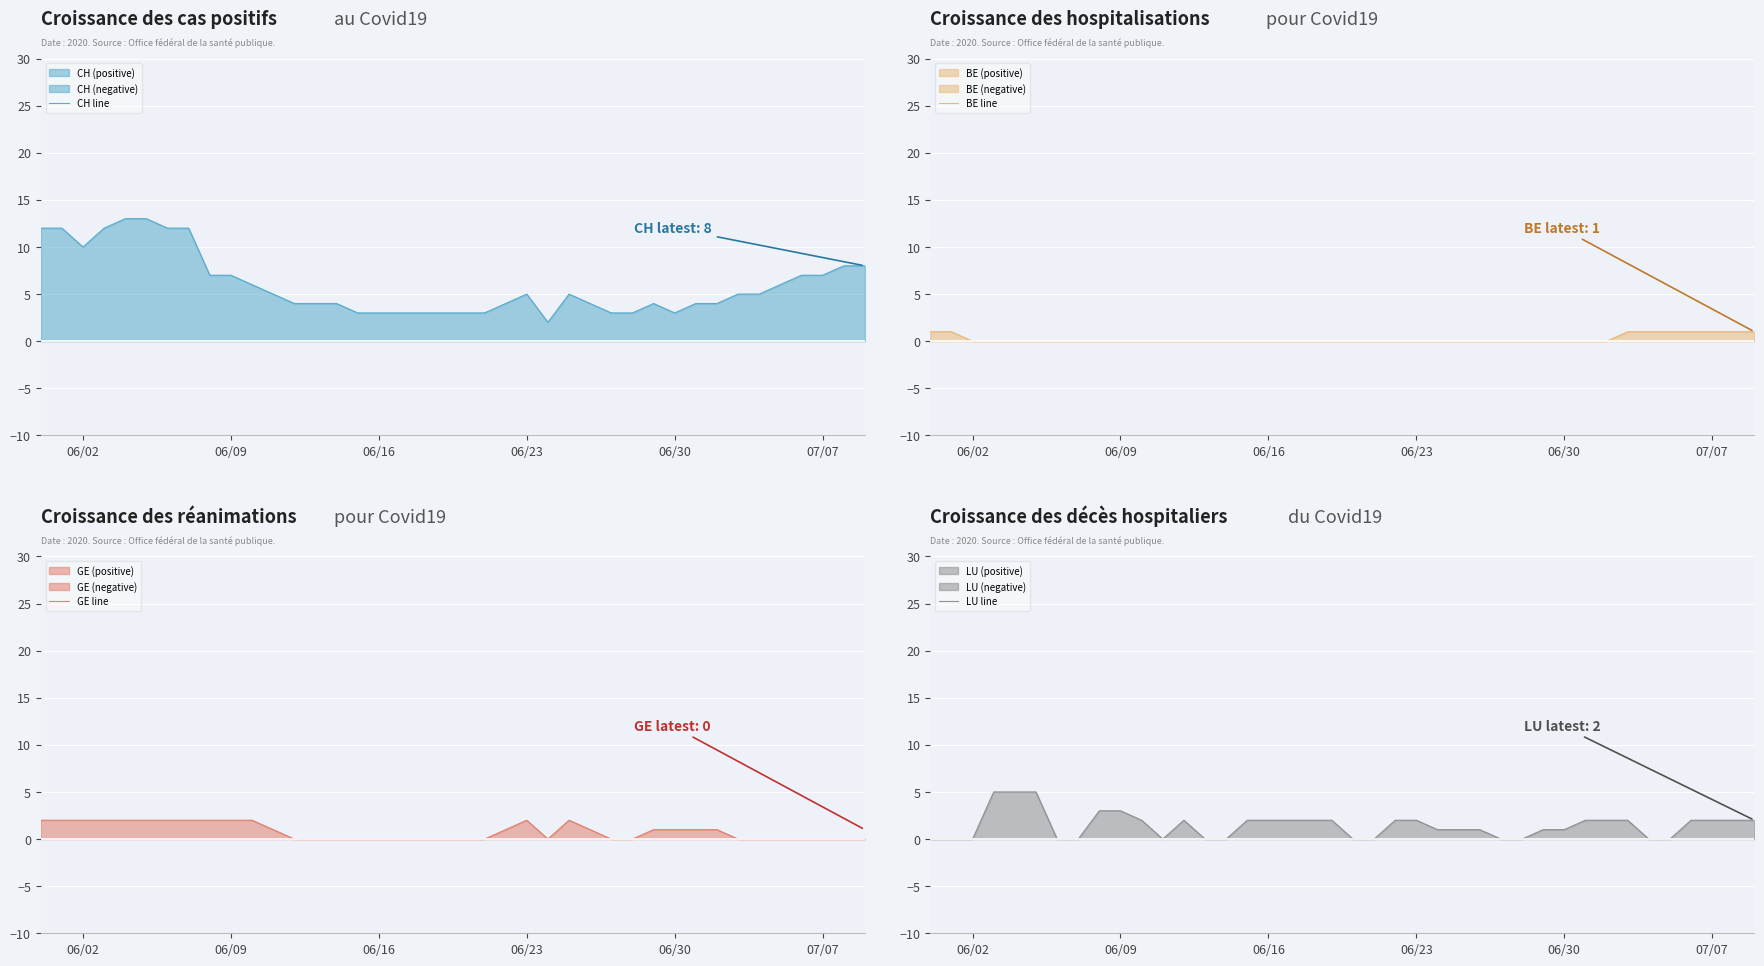

The CH line series shows 1 at 06/30. True or false?

False